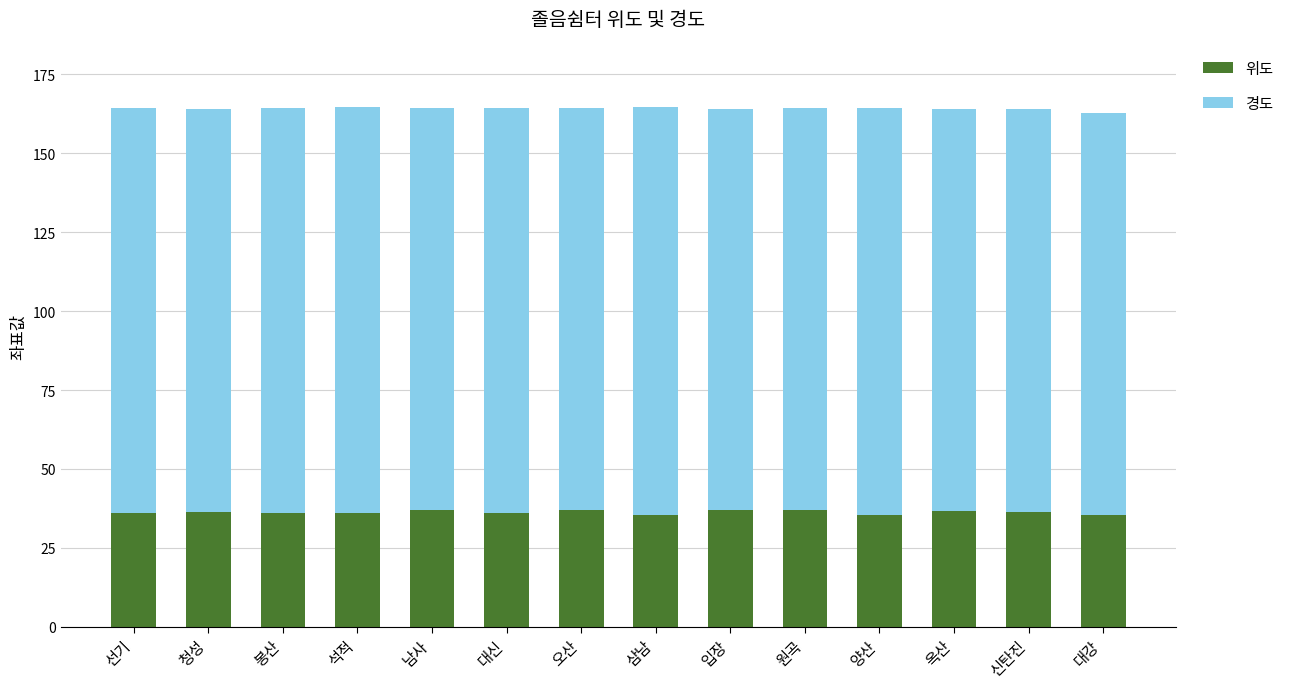

Is it true that 위도 equals 9.5 at 오산?

False